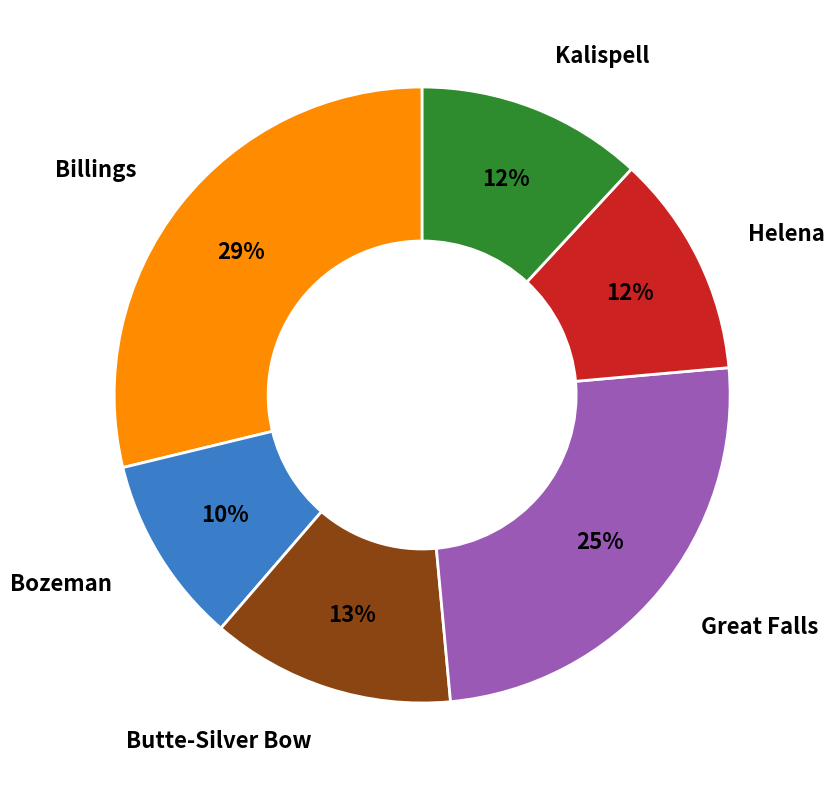

What percentage is the Great Falls slice, to the nearest percent?

25%